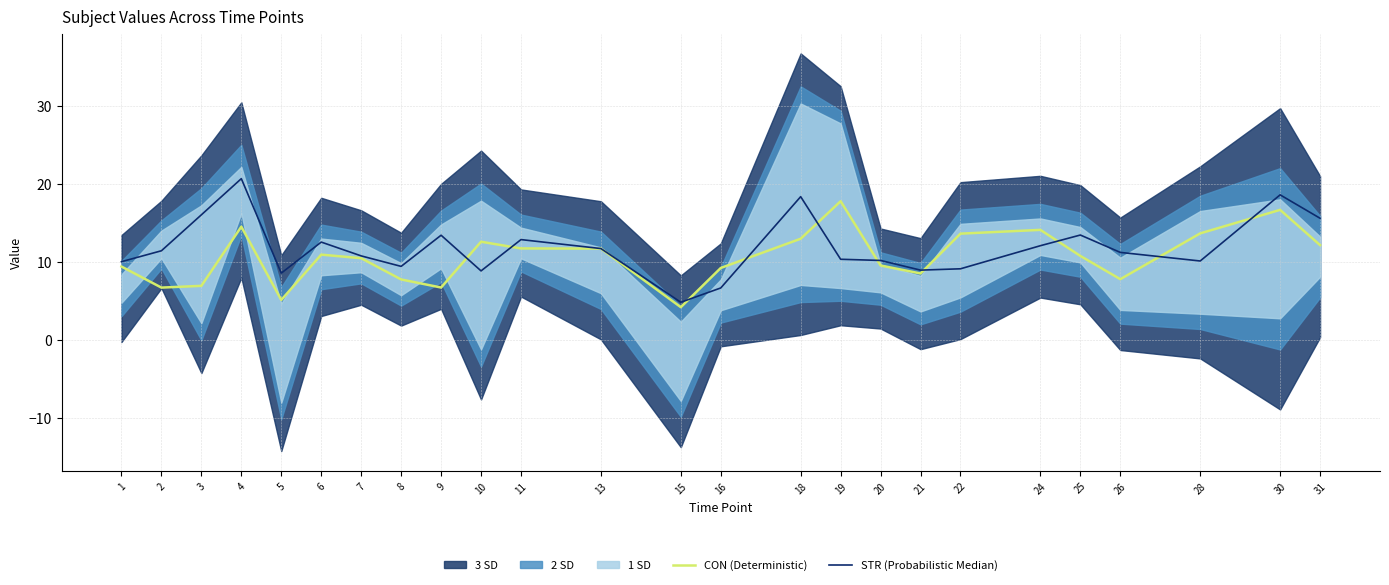

What is the spread (max minus min) of values at 16?

2.6